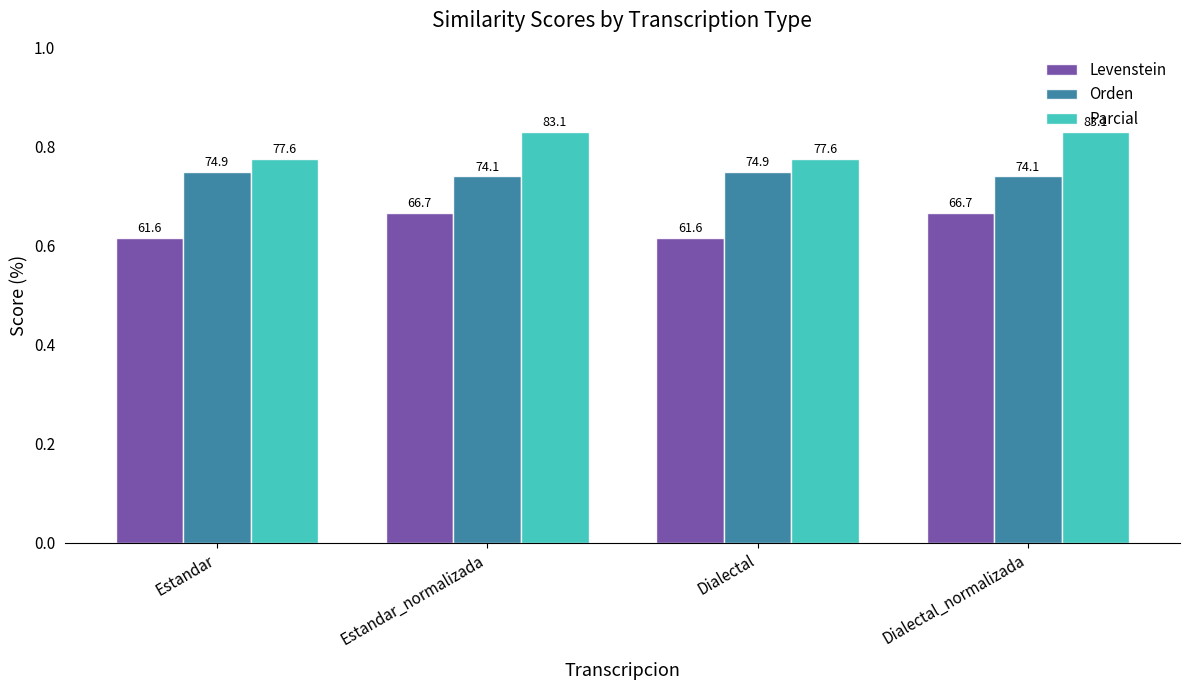

What are all the series names shown in the legend?

Levenstein, Orden, Parcial